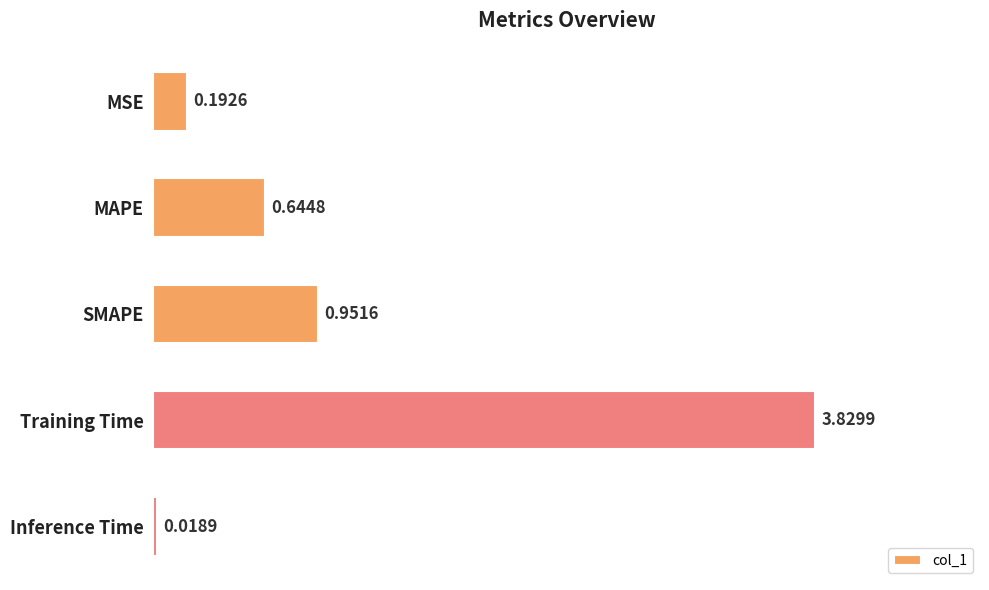

At which label is the value closest to 1?

SMAPE